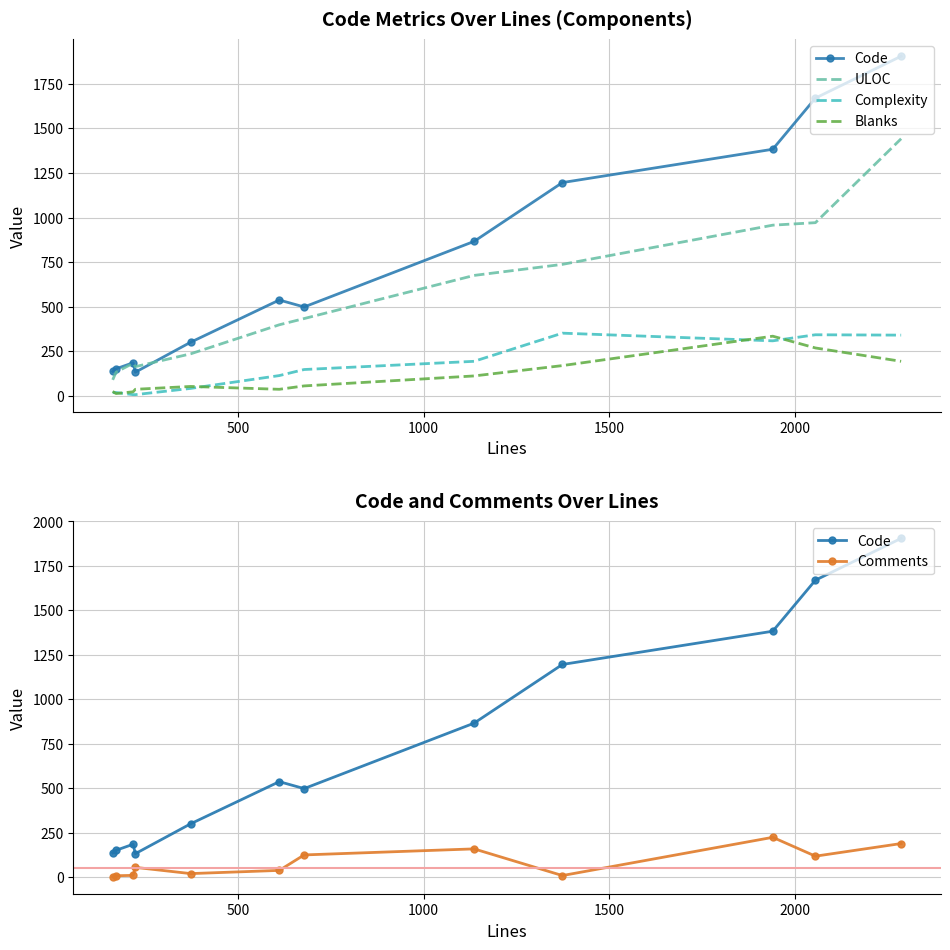

Is it true that ULOC equals 720 at 6?

False